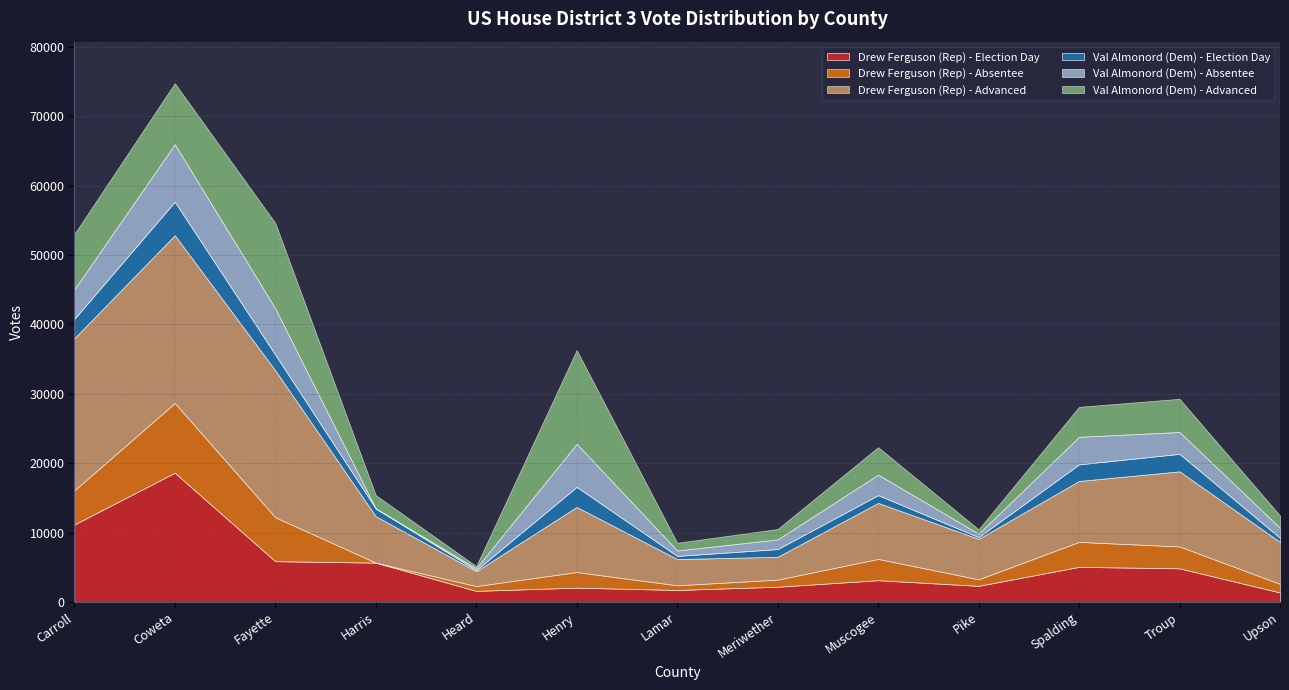

At Troup, list the series in order from smallest to largest.

Val Almonord (Dem) - Election Day, Val Almonord (Dem) - Absentee, Drew Ferguson (Rep) - Absentee, Val Almonord (Dem) - Advanced, Drew Ferguson (Rep) - Election Day, Drew Ferguson (Rep) - Advanced